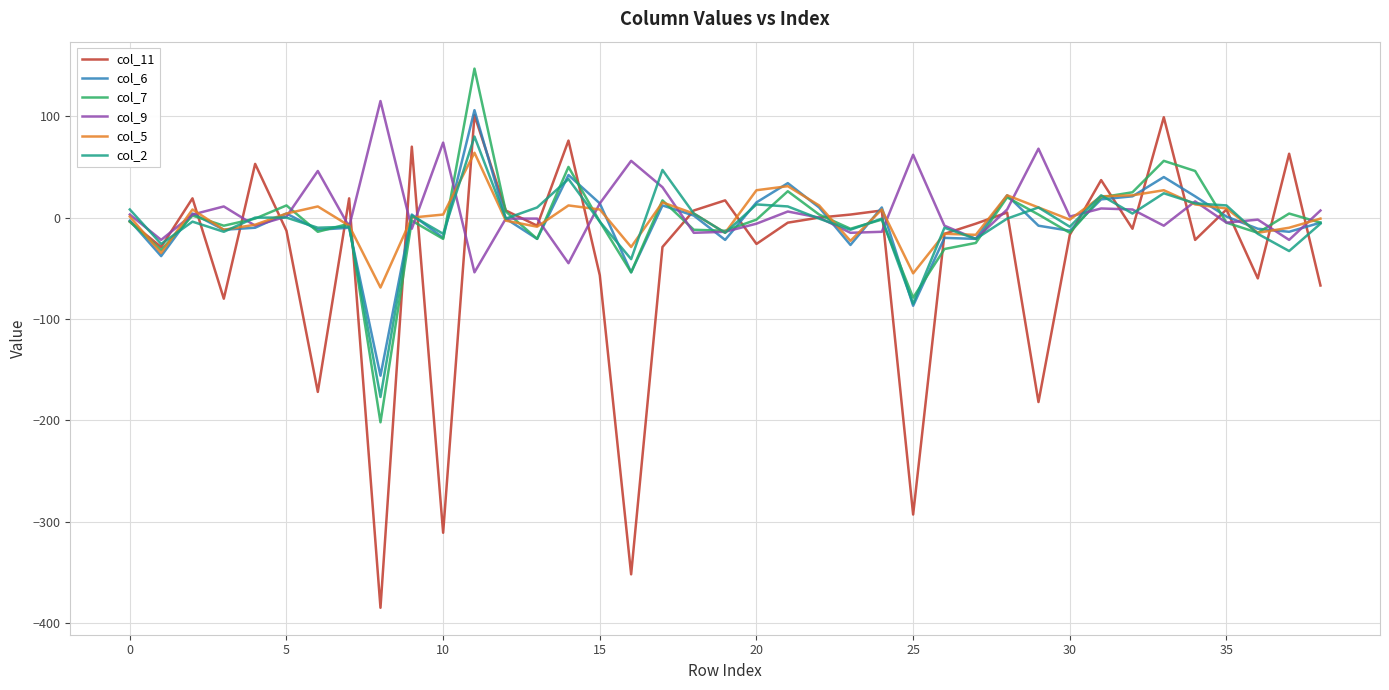

What is the smallest value displayed?

-385